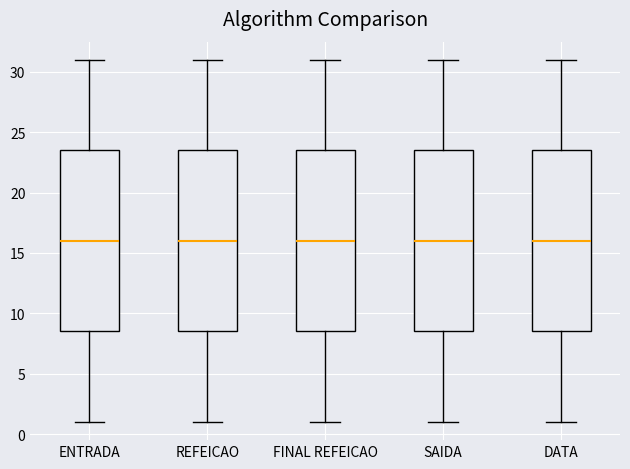

Where does the lower whisker of the box for REFEICAO end on the y-axis? The values are not printed on the chart, so give them approximately, as read against the axis.

1.0